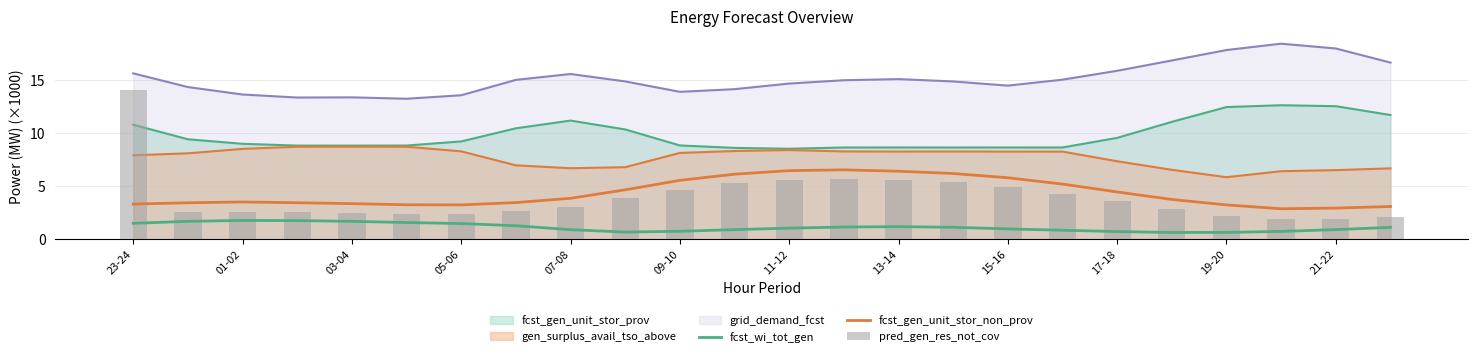

What position from the left is 07-08?

9